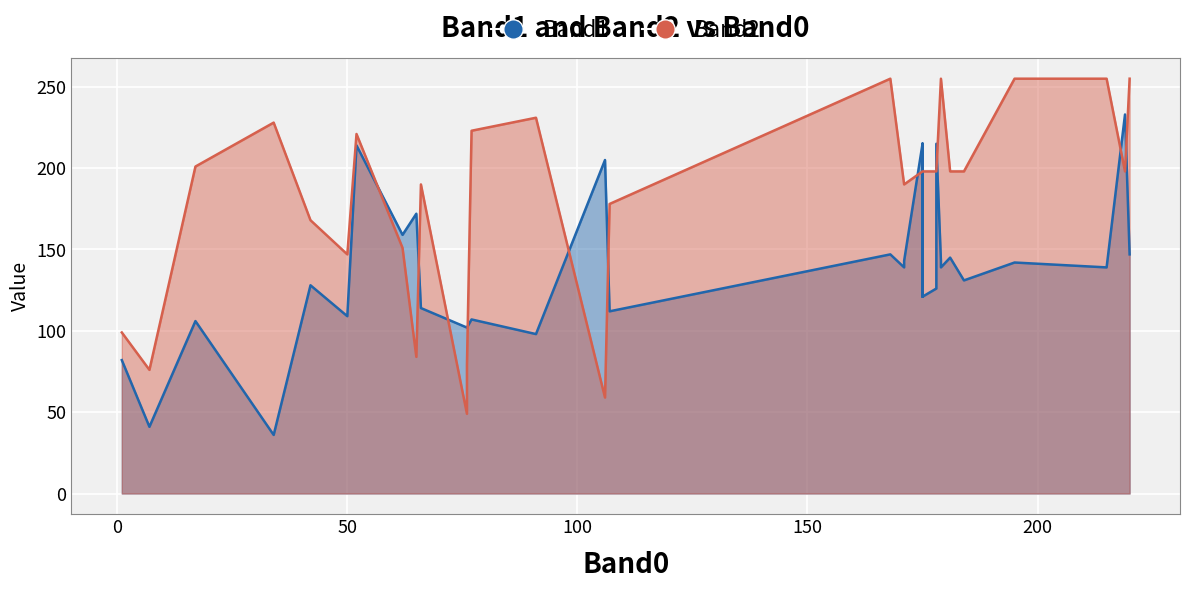

The value of Band1 at 5 is 210. True or false?

False